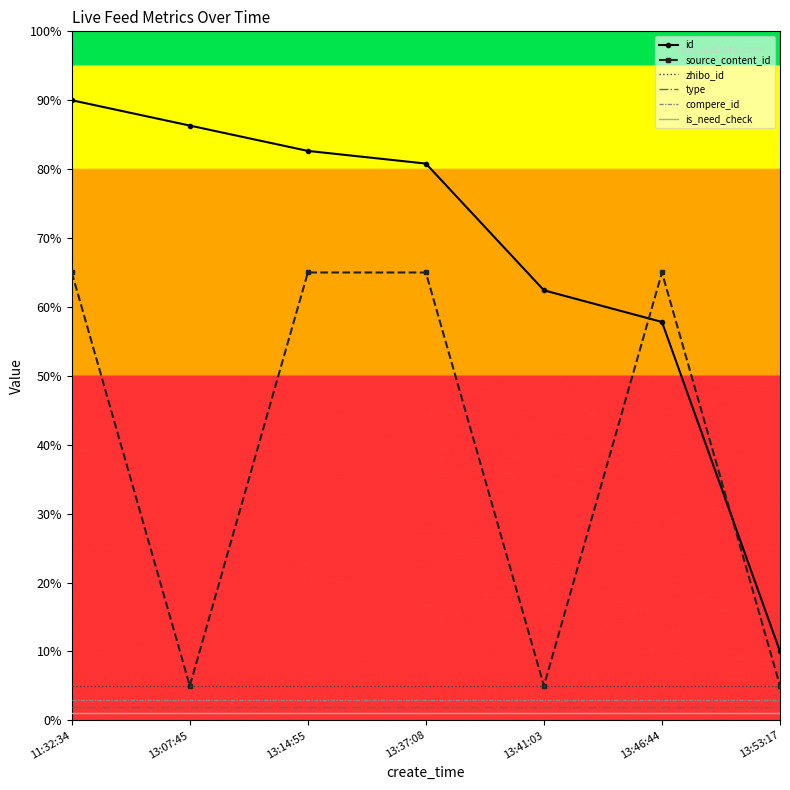

What is the difference between the maximum and minimum values in the source_content_id series?

60.0